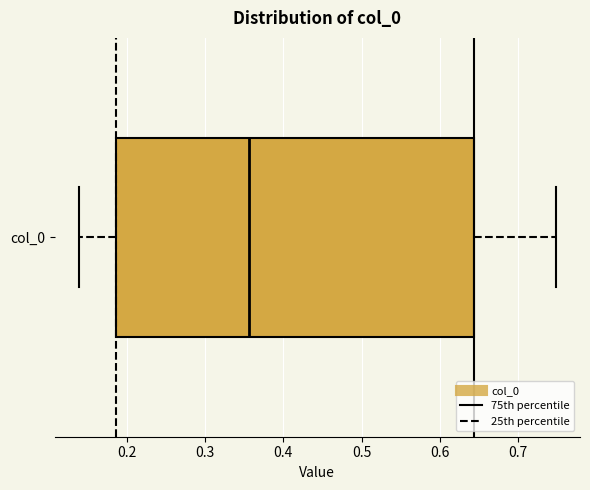

Transcribe this box plot: give where the median line is, the range the box spans, and where the two whiskers end, as read against the x-axis. The values are not printed on the chart, so give them approximately, as read against the axis.

median 0.36, box 0.19 to 0.64, whiskers 0.14 to 0.75